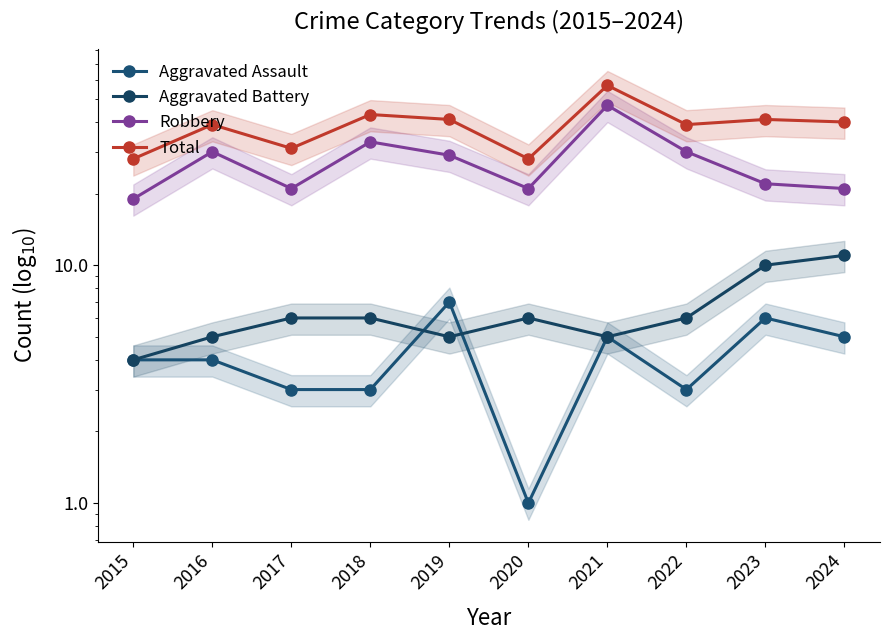

Reading left to right, what are all the values shown in this chart?

Aggravated Assault: 4	4	3	3	7	1	5	3	6	5
Aggravated Battery: 4	5	6	6	5	6	5	6	10	11
Robbery: 19	30	21	33	29	21	47	30	22	21
Total: 28	39	31	43	41	28	57	39	41	40